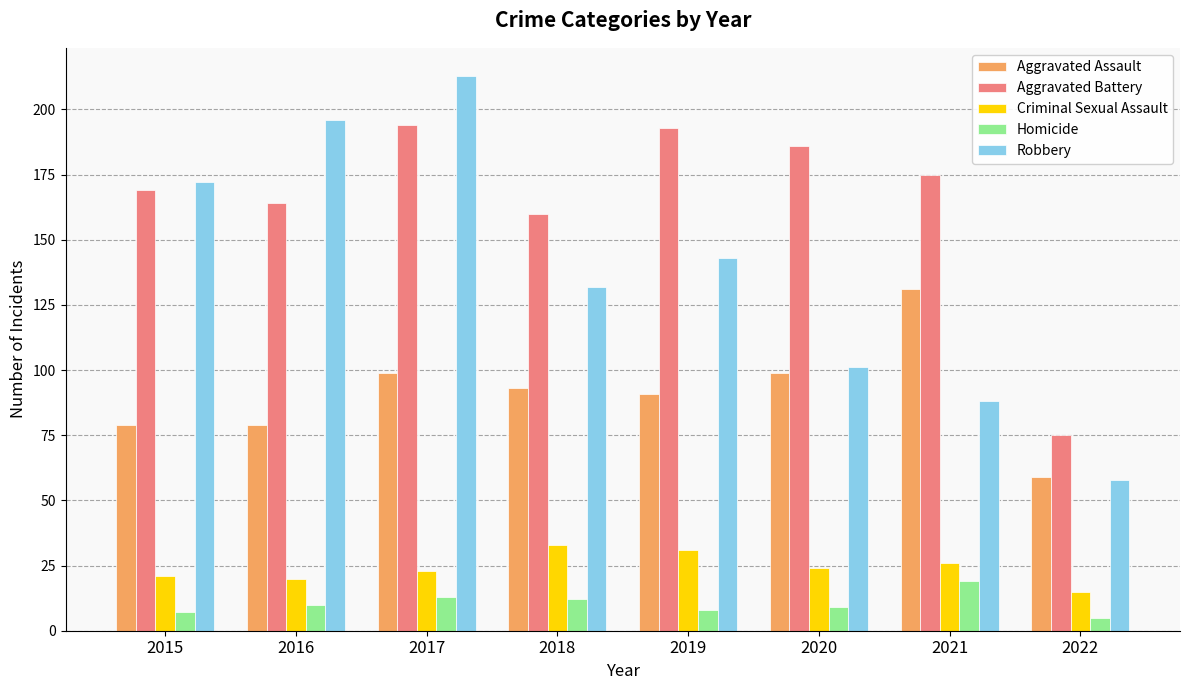

At which label does Robbery reach its minimum?

2022